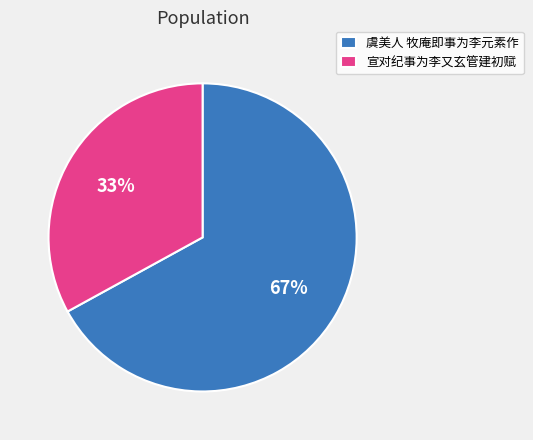

Which has a higher value, 虞美人 牧庵即事为李元素作 or 宣对纪事为李又玄管建初赋?

虞美人 牧庵即事为李元素作